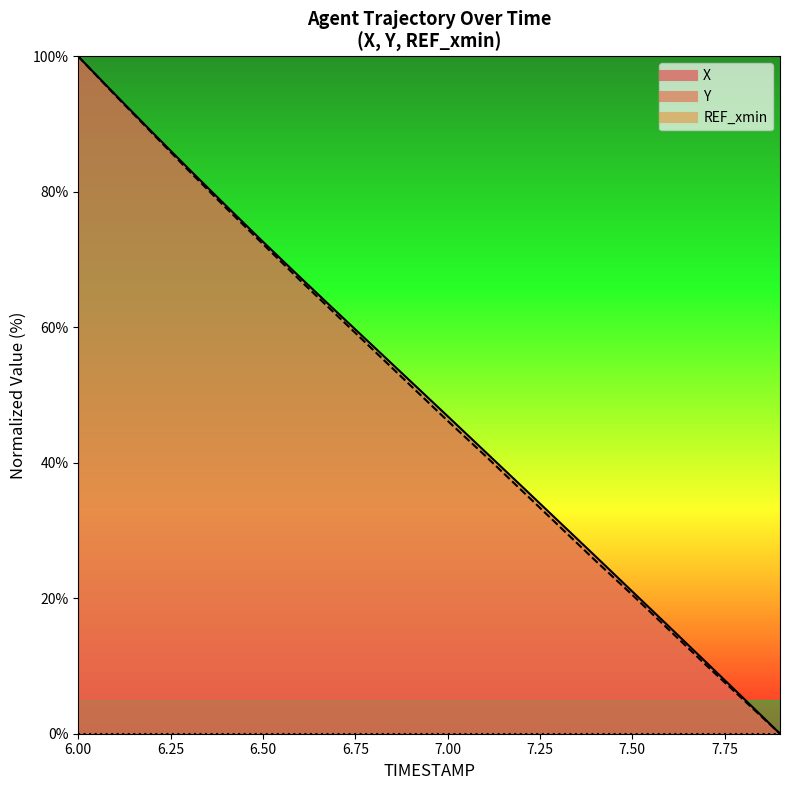

Where does the Y series first go above 51?

6.0